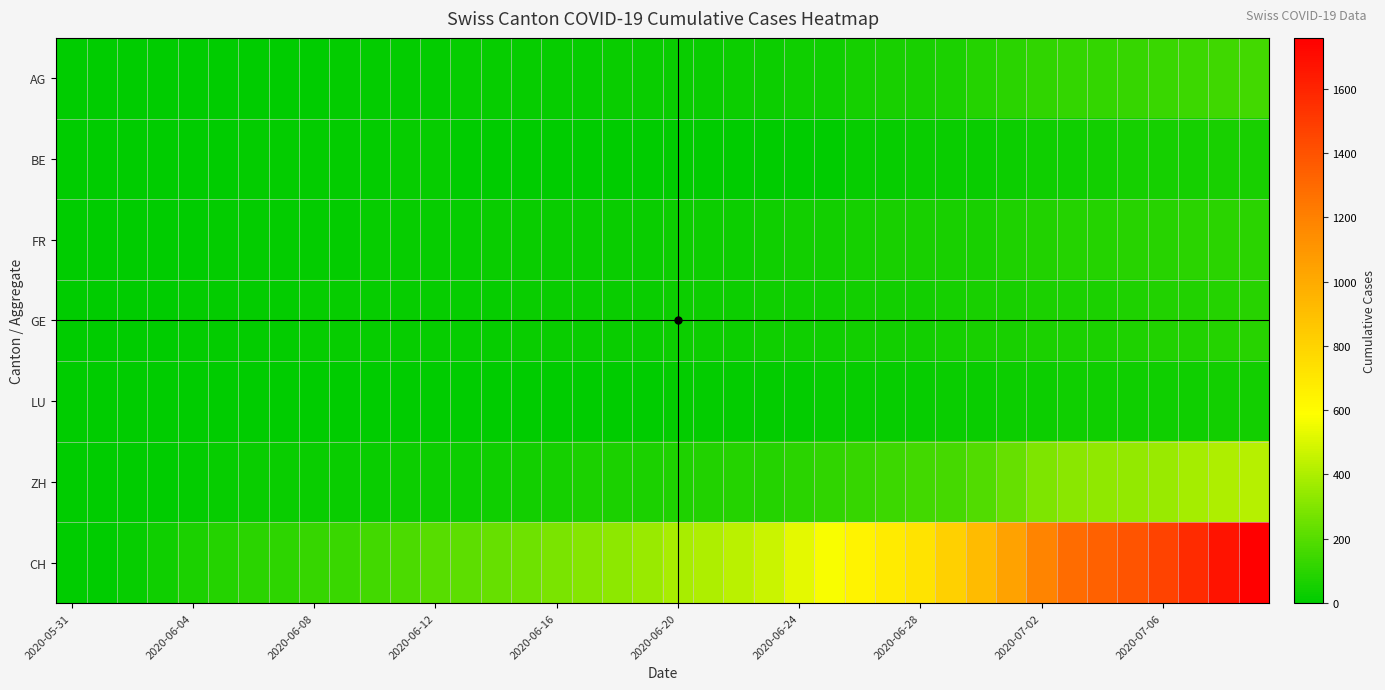

At how many categories does at least one series exceed 988?

9